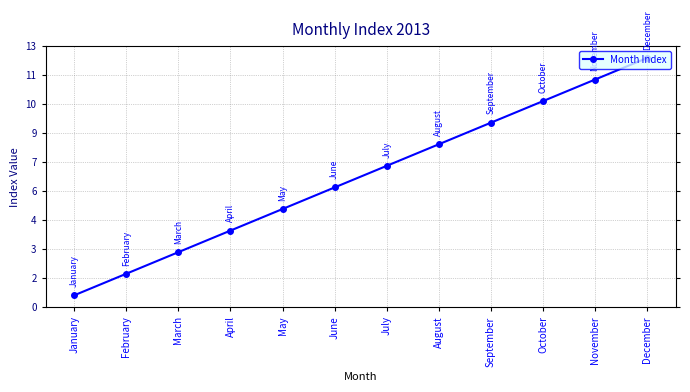

Is this an area chart (filled region under the line)?

No